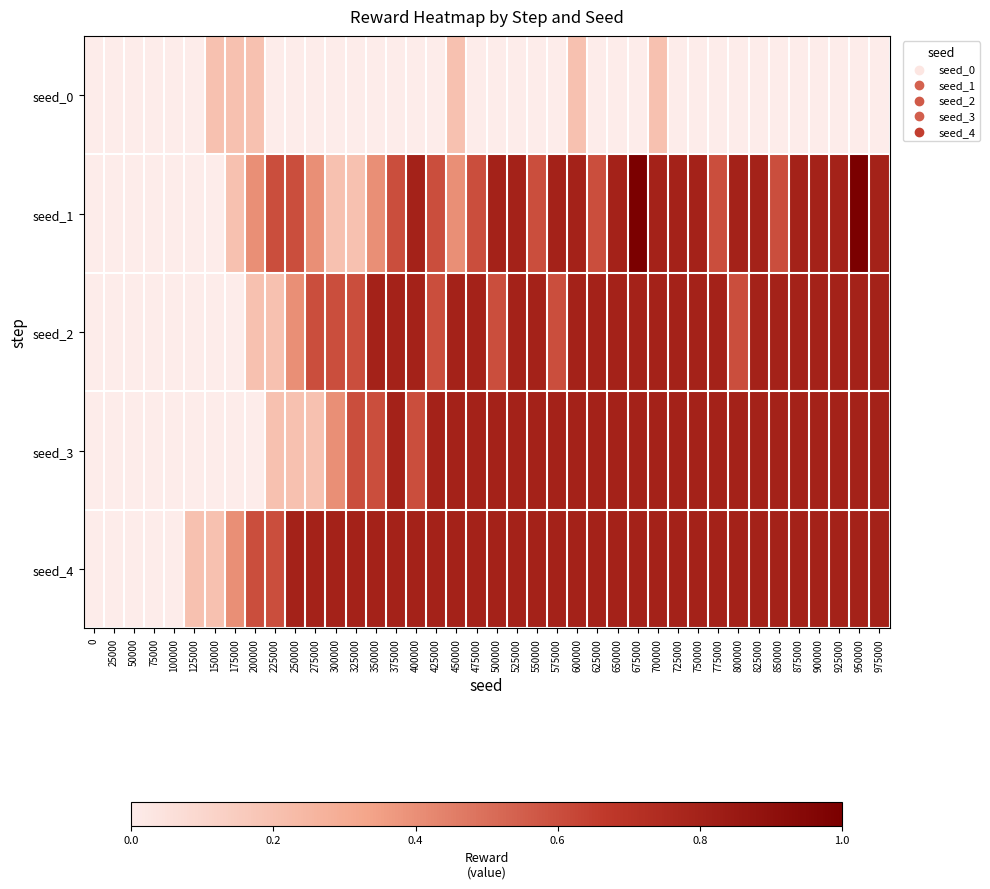

List the series in order of their peak value, highest first.

seed_1, seed_2, seed_3, seed_4, seed_0